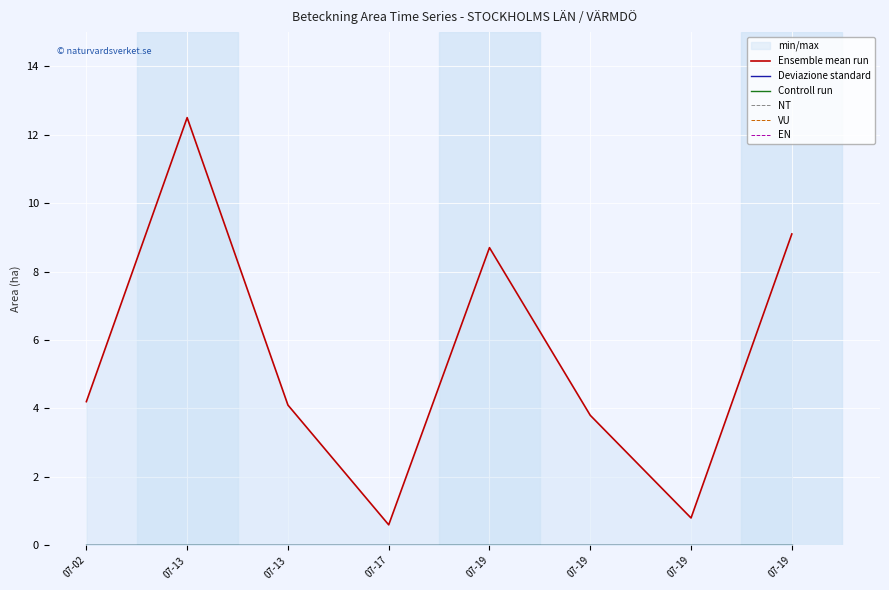

True or false: Controll run and Ensemble mean run intersect in this chart.

False